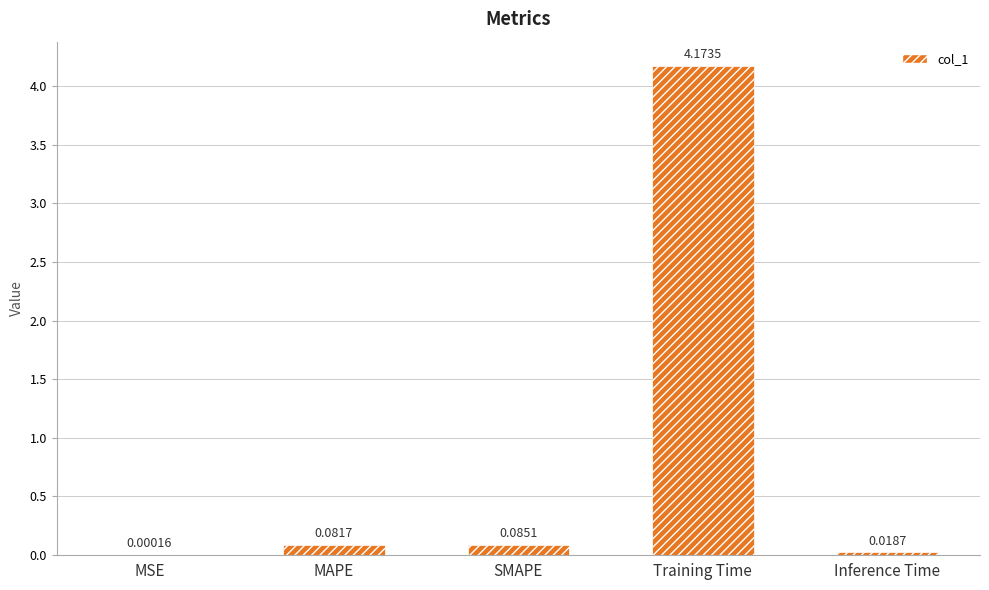

Are the bars grouped side by side (vs. stacked)?

No